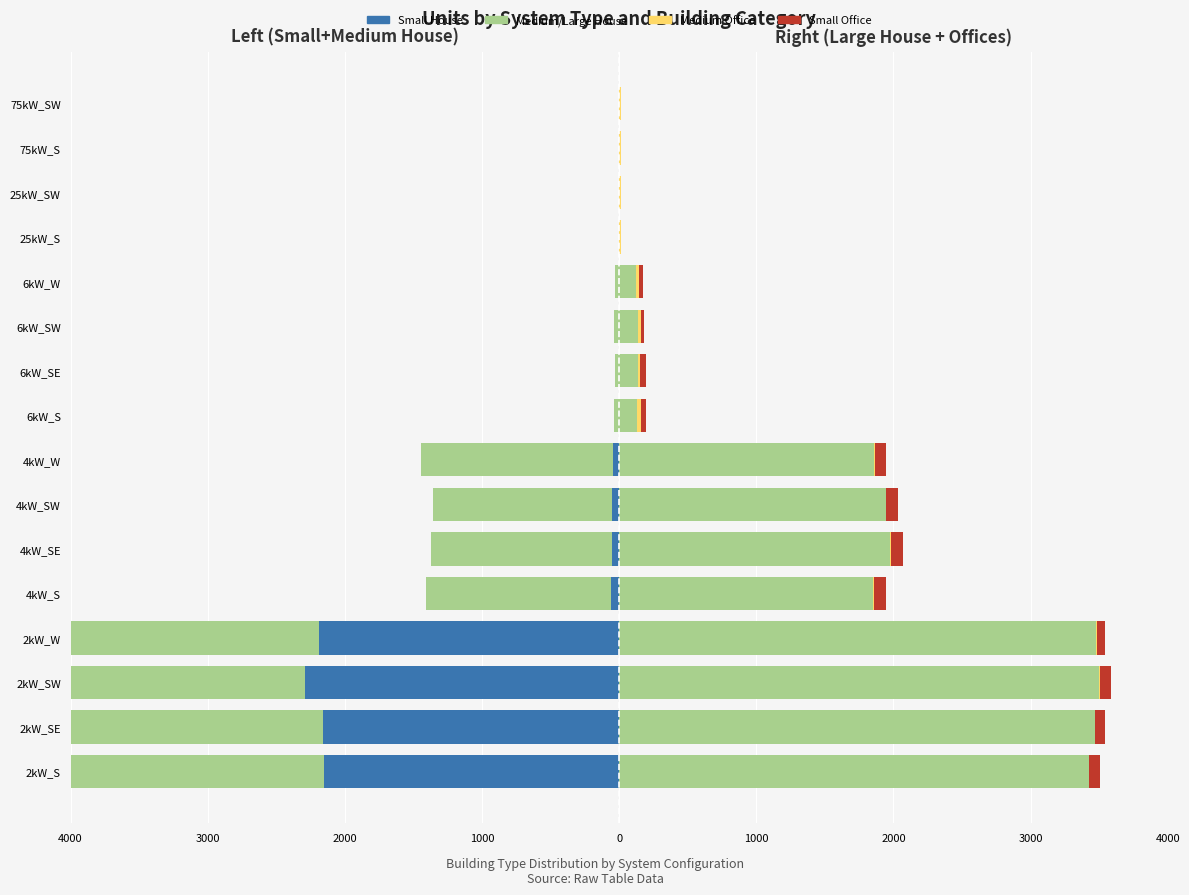

Is it true that Small House equals -57 at 4kW_S?

True